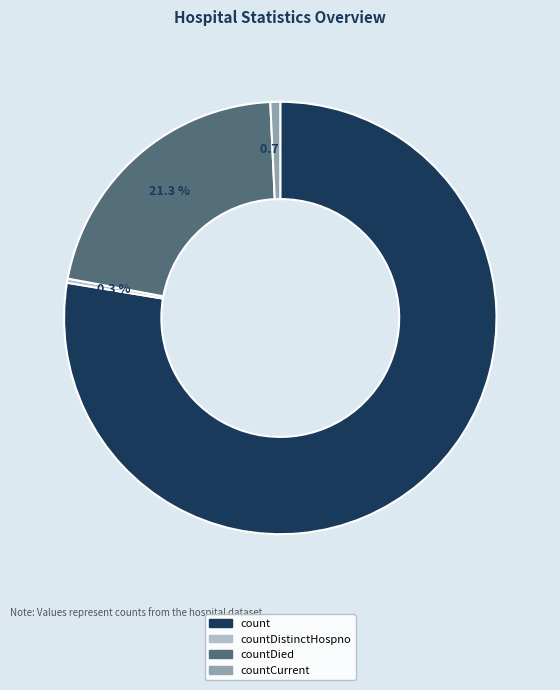

Is it true that countDistinctHospno is 13% of the pie?

False